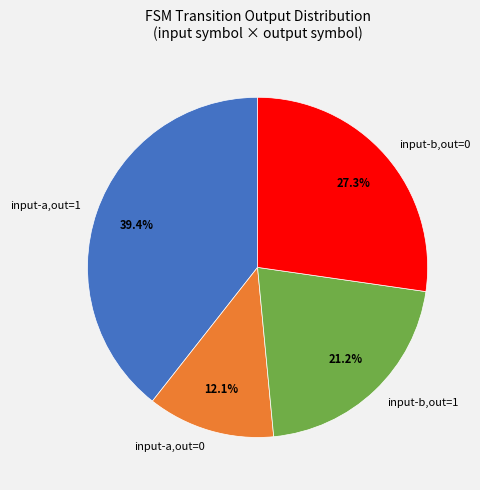

Count the number of slices in the pie.

4